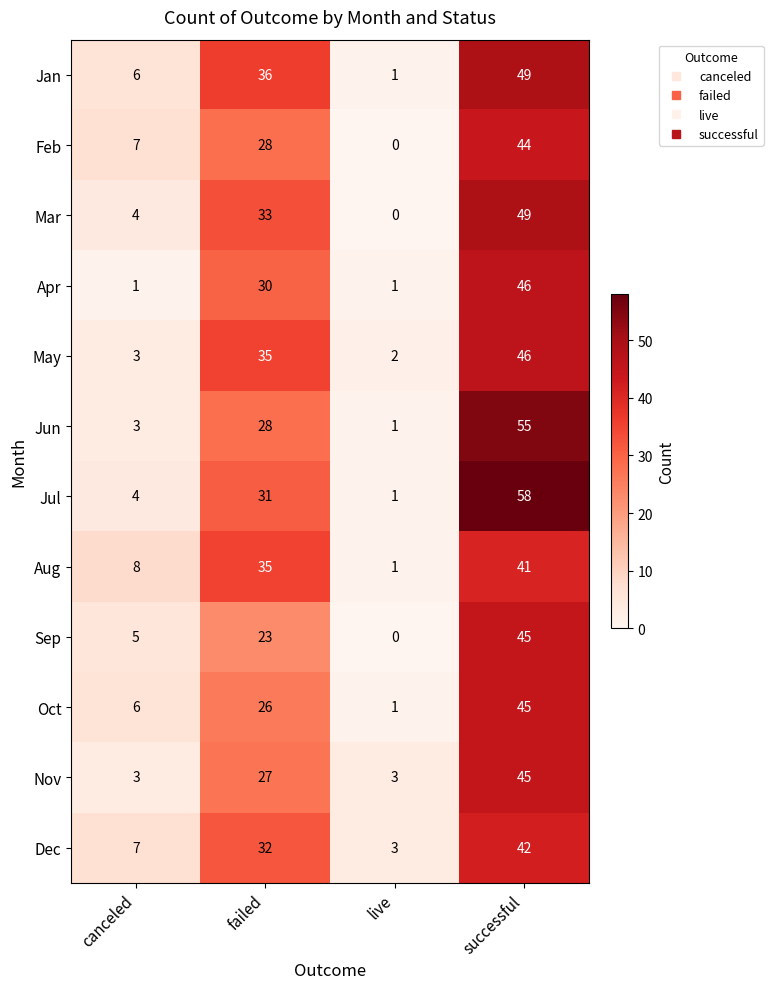

At which label does Sep reach its peak?

successful